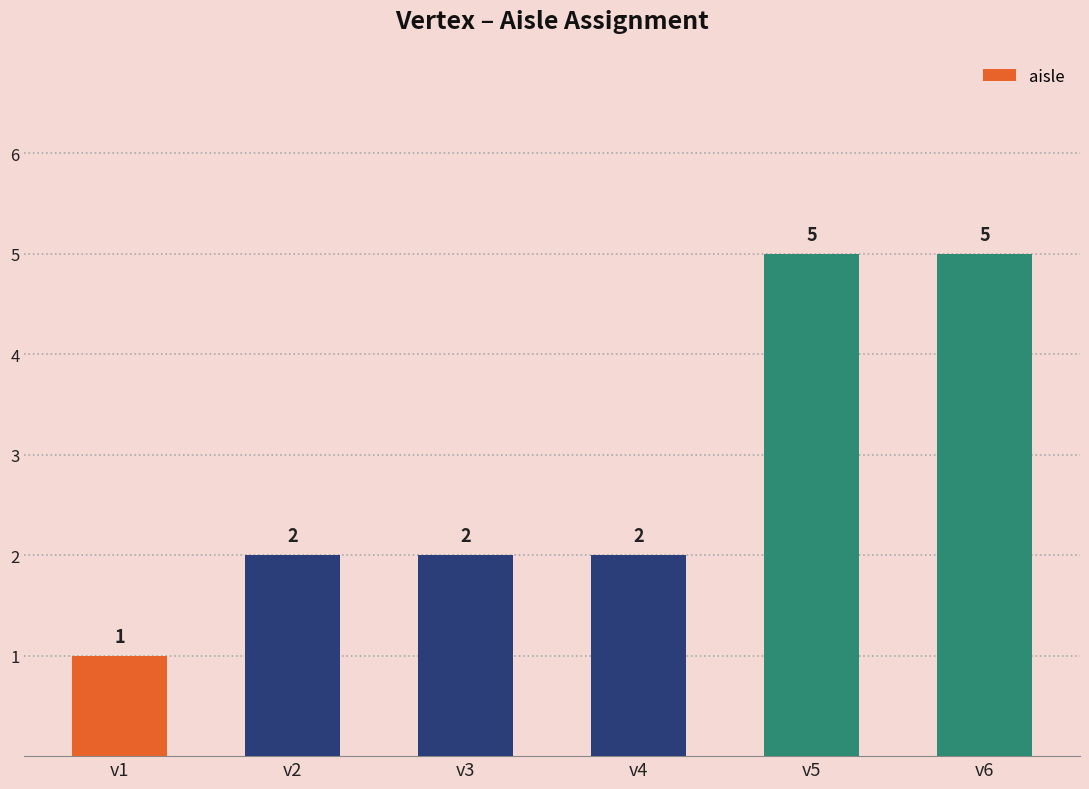

What is the sum of the values at v4 and v3?

4